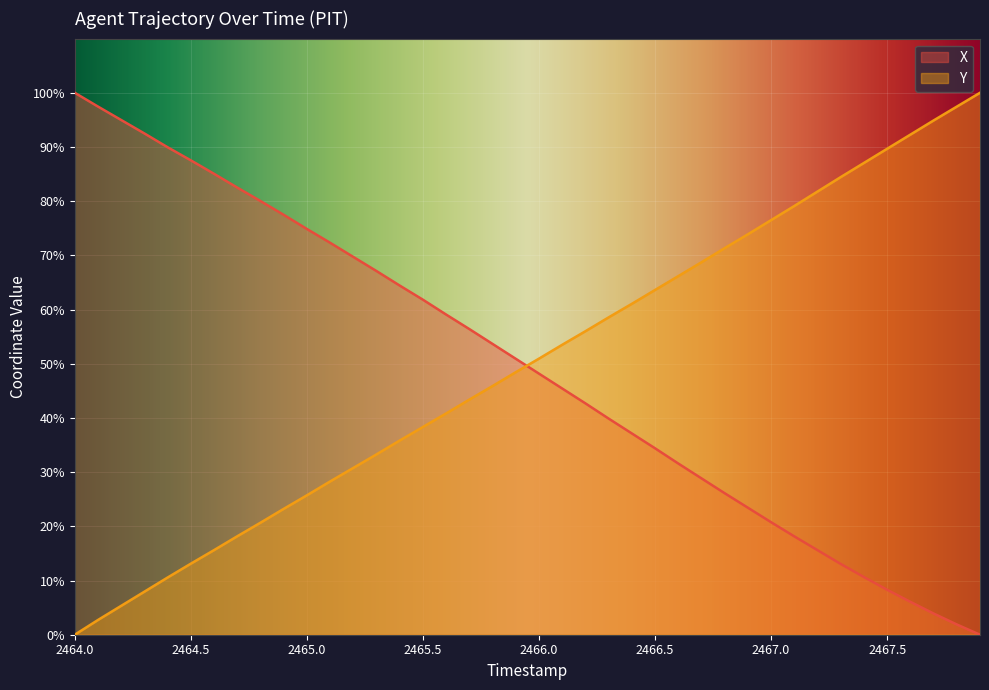

Reading left to right, extract all data points from this chart.

X: 2464.0=100.0	2464.1=97.5	2464.2=95.0	2464.3=92.5	2464.4=89.9	2464.5=87.5	2464.6=85.1	2464.7=82.5	2464.8=80.0	2464.9=77.5	2465.0=74.9	2465.1=72.3	2465.2=69.7	2465.3=67.1	2465.4=64.4	2465.5=61.8	2465.6=59.1	2465.7=56.4	2465.8=53.7	2465.9=50.9	2466.0=48.2	2466.1=45.4	2466.2=42.7	2466.3=39.9	2466.4=37.1	2466.5=34.4	2466.6=31.6	2466.7=28.9	2466.8=26.1	2466.9=23.4	2467.0=20.8	2467.1=18.1	2467.2=15.6	2467.3=13.1	2467.4=10.6	2467.5=8.3	2467.6=6.1	2467.7=3.9	2467.8=1.9	2467.9=0.0
Y: 2464.0=0.0	2464.1=2.7	2464.2=5.3	2464.3=7.9	2464.4=10.6	2464.5=13.1	2464.6=15.6	2464.7=18.2	2464.8=20.7	2464.9=23.2	2465.0=25.7	2465.1=28.3	2465.2=30.8	2465.3=33.3	2465.4=35.8	2465.5=38.3	2465.6=40.8	2465.7=43.4	2465.8=45.9	2465.9=48.4	2466.0=50.9	2466.1=53.5	2466.2=56.0	2466.3=58.6	2466.4=61.1	2466.5=63.6	2466.6=66.2	2466.7=68.7	2466.8=71.3	2466.9=73.9	2467.0=76.5	2467.1=79.1	2467.2=81.8	2467.3=84.4	2467.4=87.1	2467.5=89.7	2467.6=92.3	2467.7=94.9	2467.8=97.4	2467.9=100.0